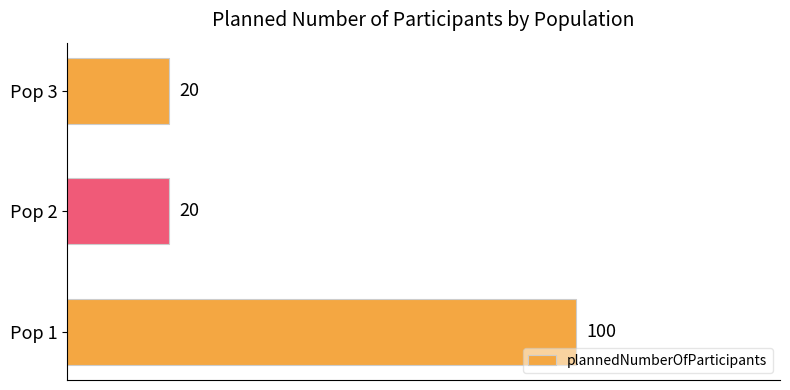

What is the difference between the maximum and minimum values?

80